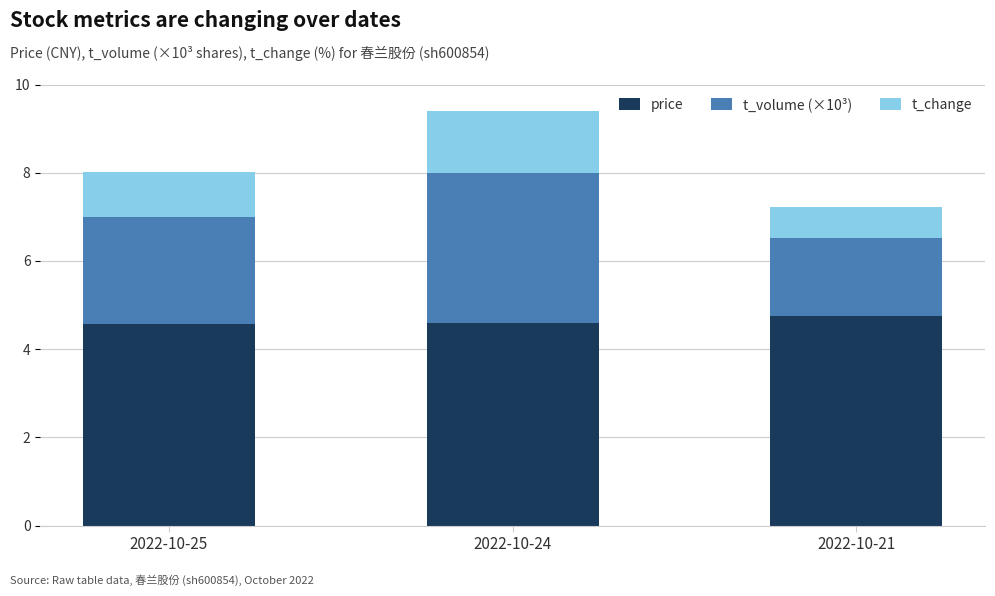

What is the sum of all price values?

13.9